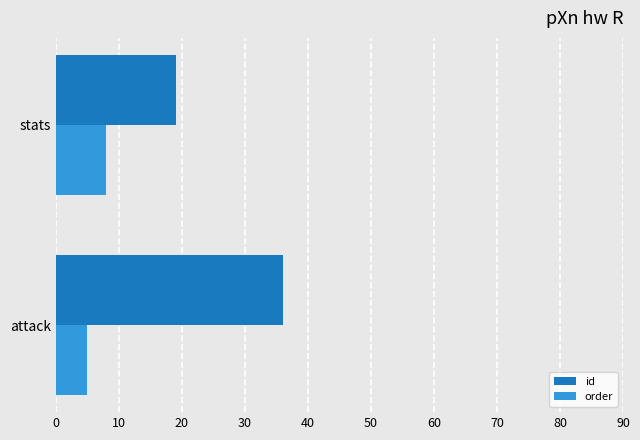

List the series in order of their peak value, highest first.

id, order